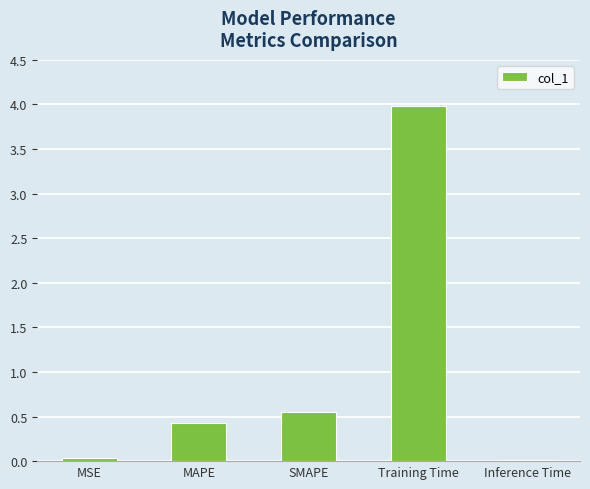

What is the change in value from SMAPE to Inference Time?

-0.5